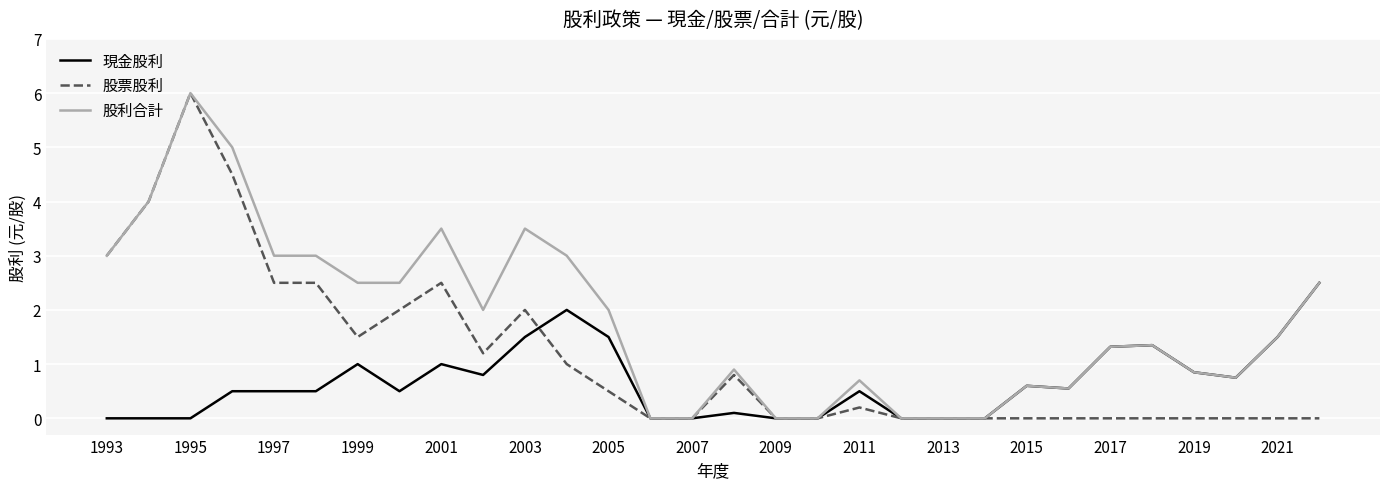

What is the maximum value for 現金股利?

2.5